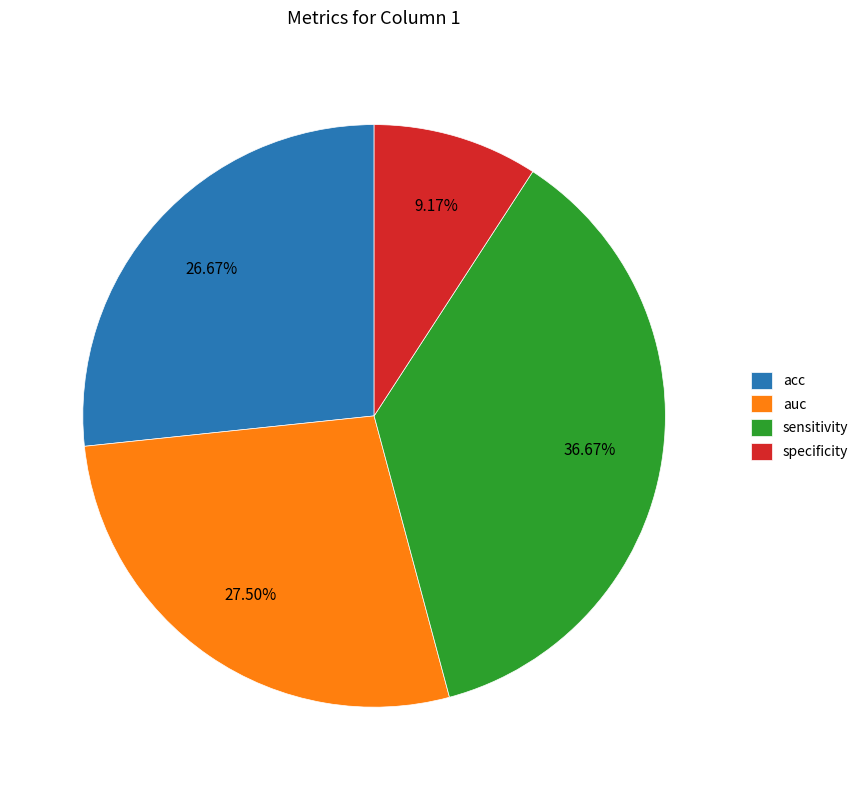

Is there any slice that represents more than half of the pie?

No